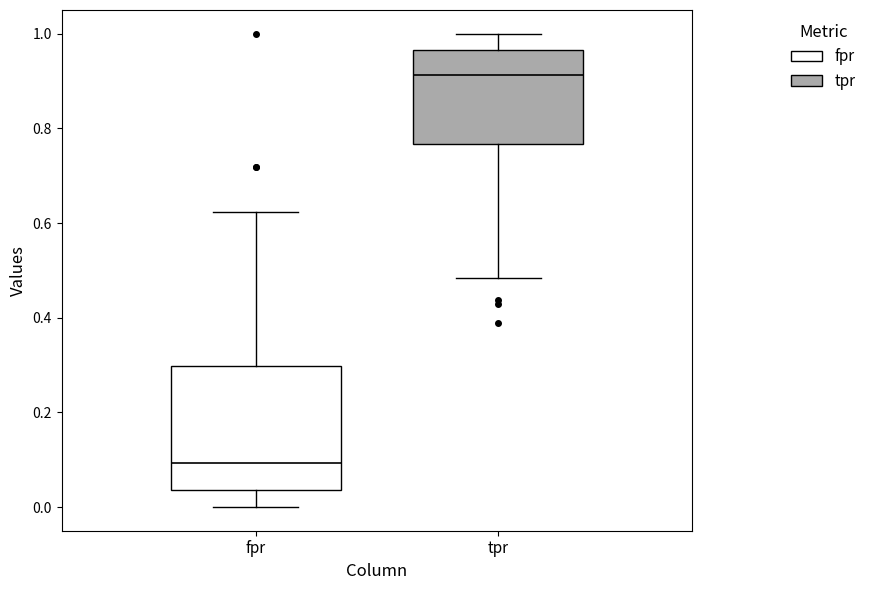

Which box's median line is the lowest?

fpr